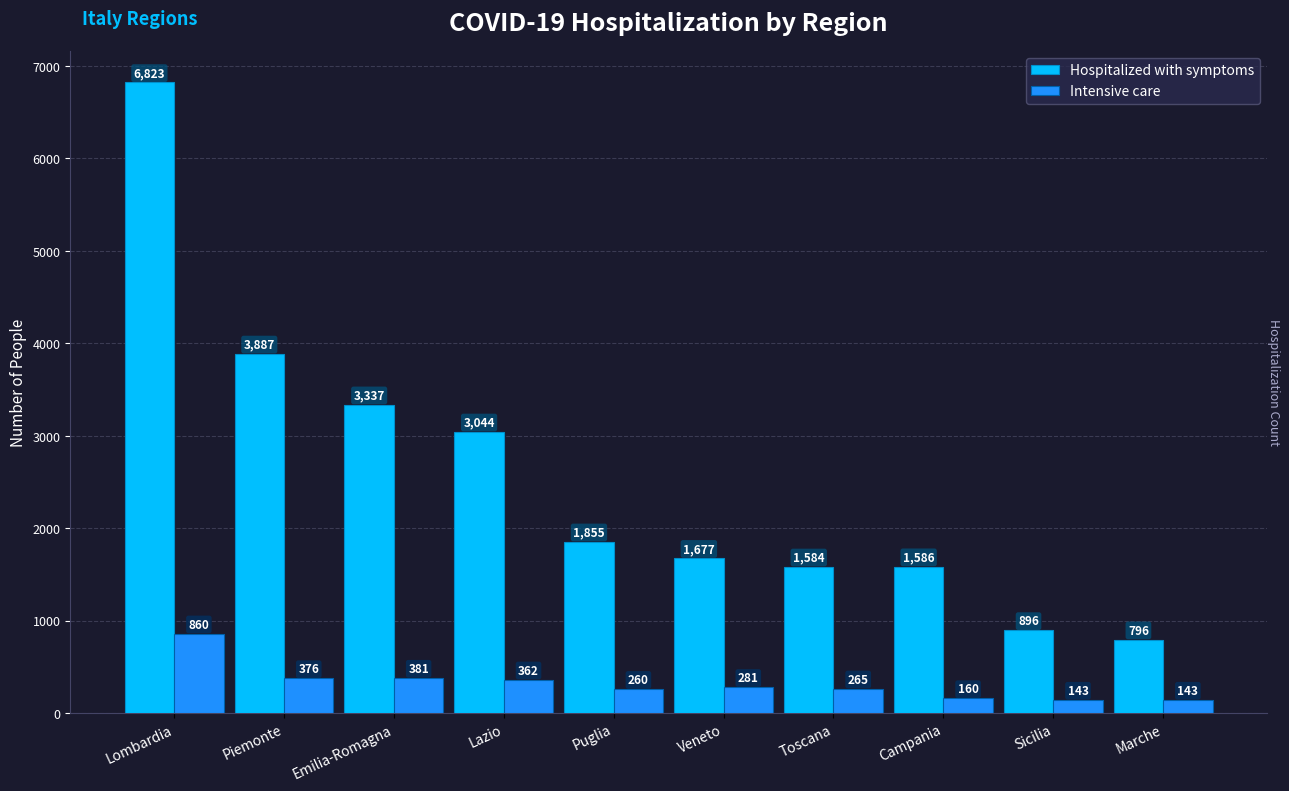

The Hospitalized with symptoms series shows 2561 at Veneto. True or false?

False